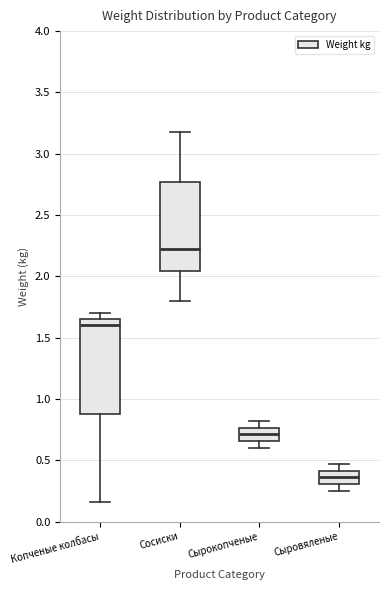

Where does the upper whisker of the box for Копченые колбасы end on the y-axis? The values are not printed on the chart, so give them approximately, as read against the axis.

1.70